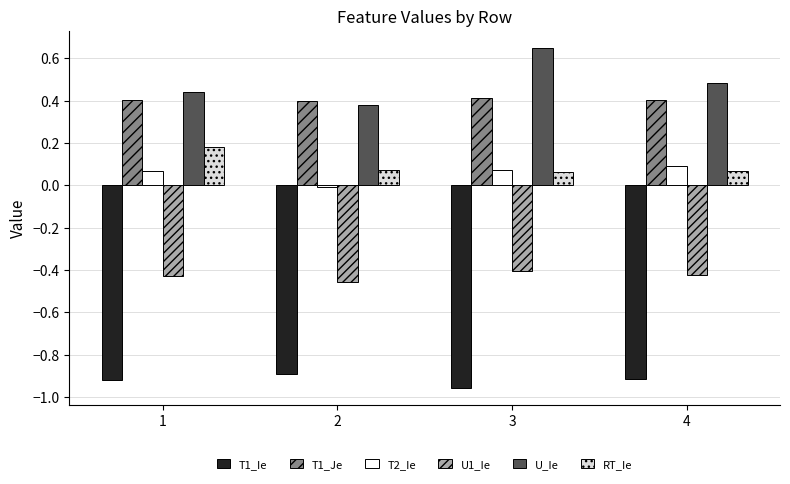

What is the difference between the highest and lowest values at 2?

1.3